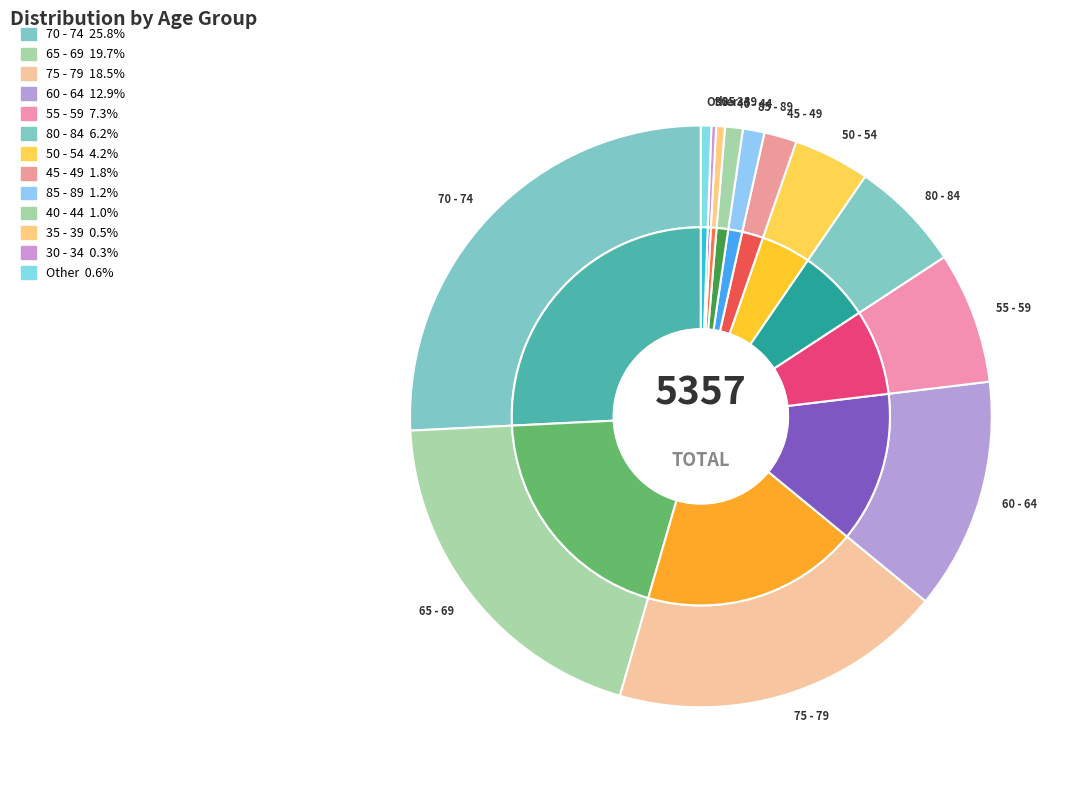

The 25 - 29 slice represents 1% of the pie. True or false?

False